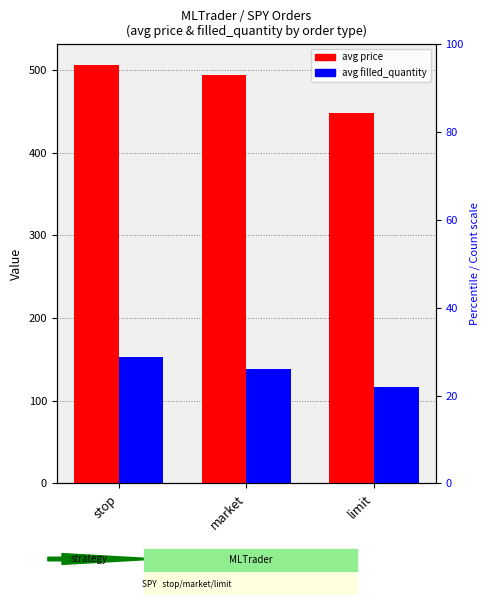

Are the bars horizontal?

No